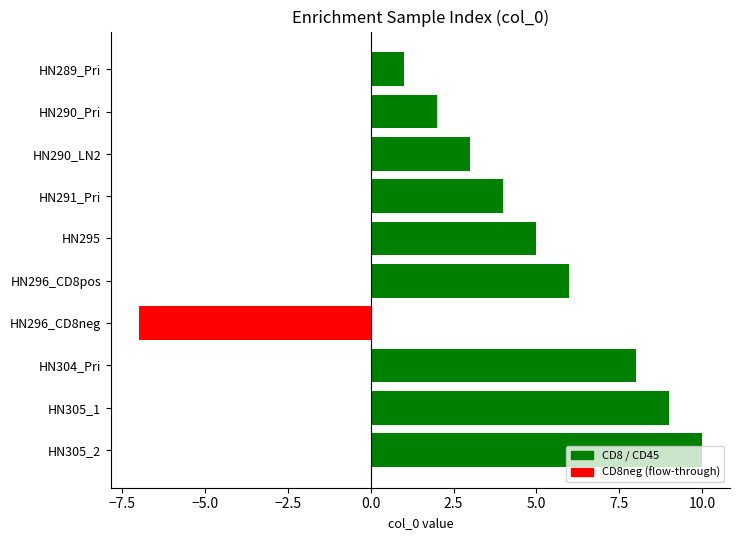

How many values are below 5?

5